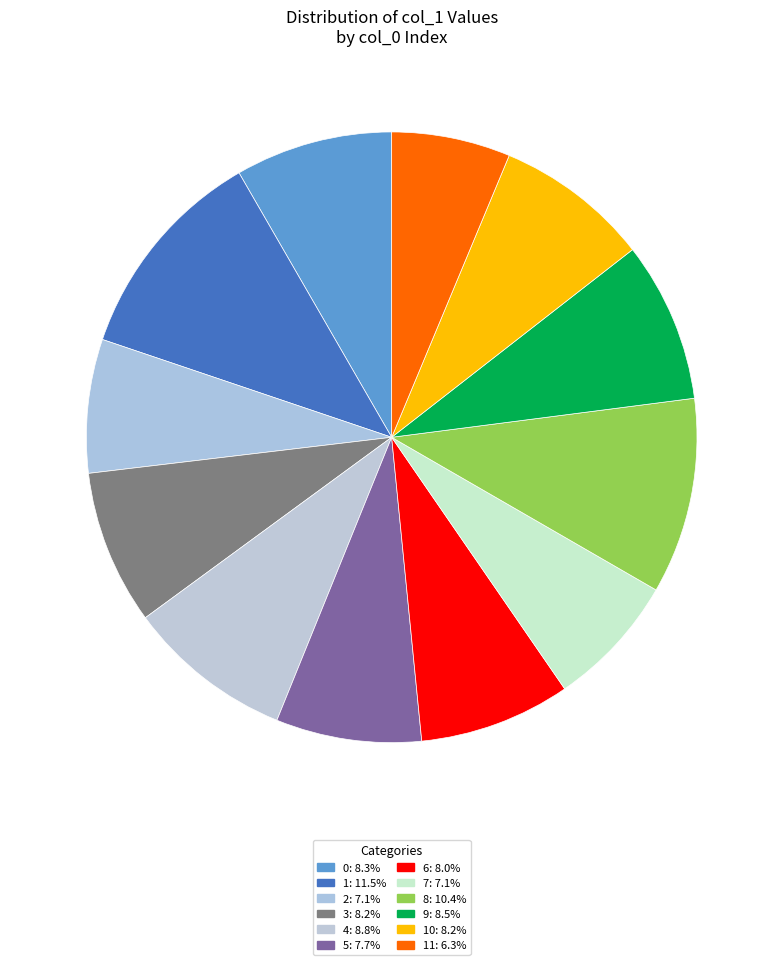

Count the number of slices in the pie.

12